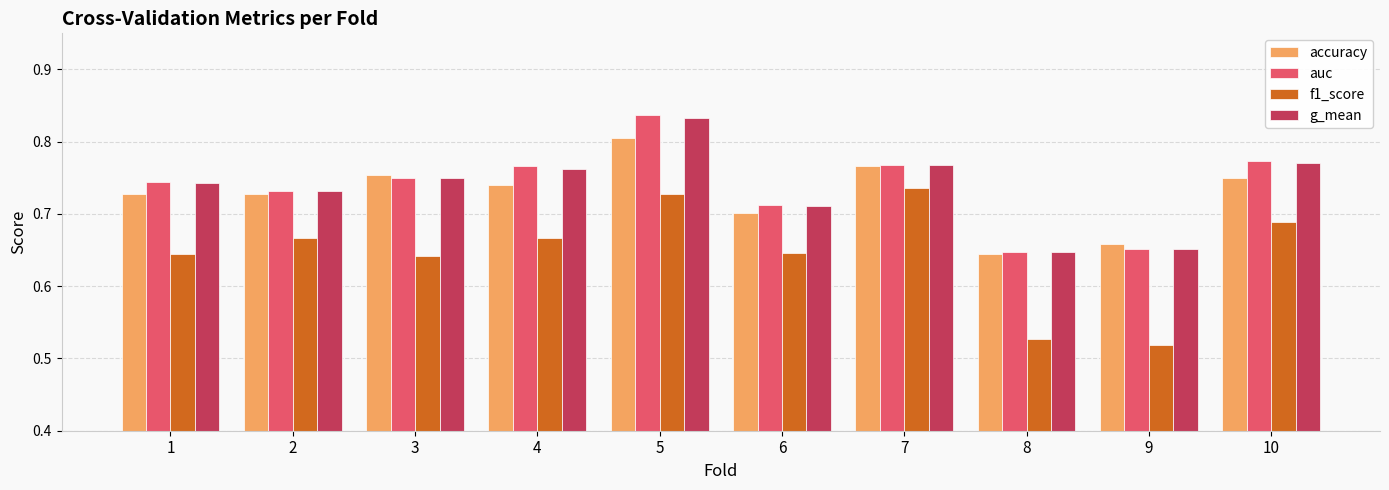

What is the difference between the maximum and minimum values in the f1_score series?

0.2